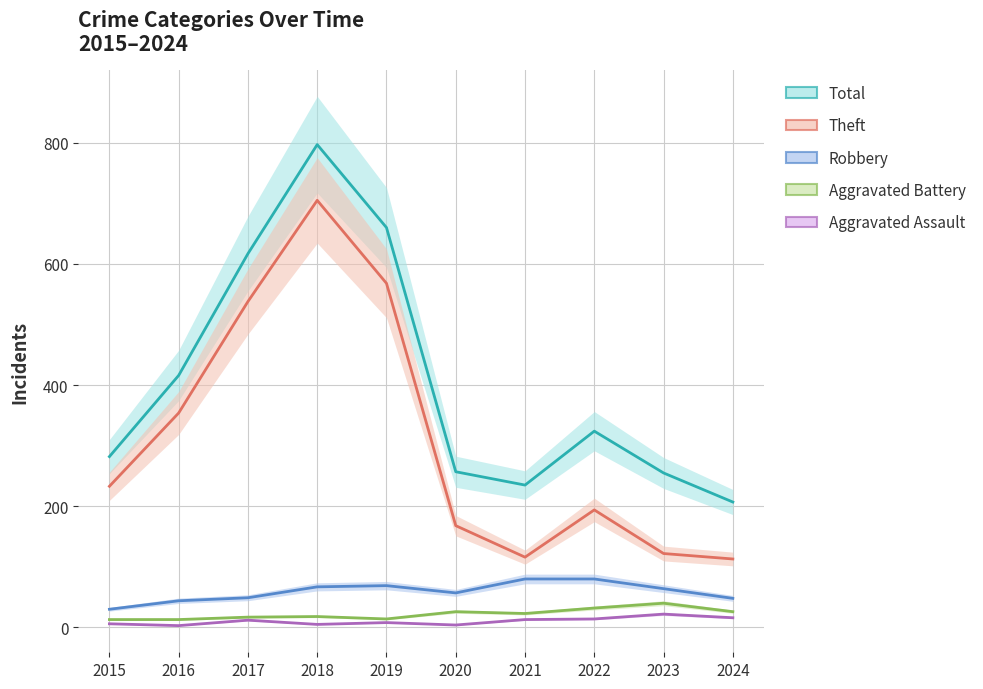

Where does the Aggravated Assault series first go above 12?

2021